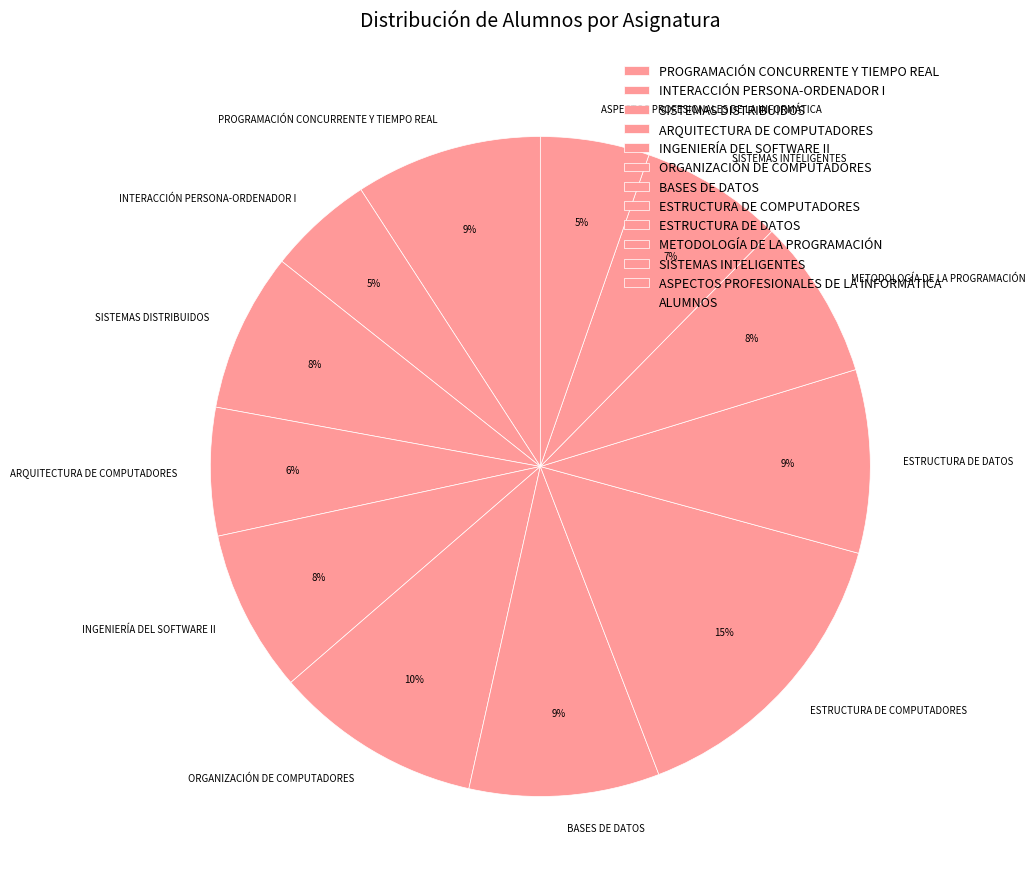

To the nearest percent, what is the difference between the largest and smallest slice percentages?

10%